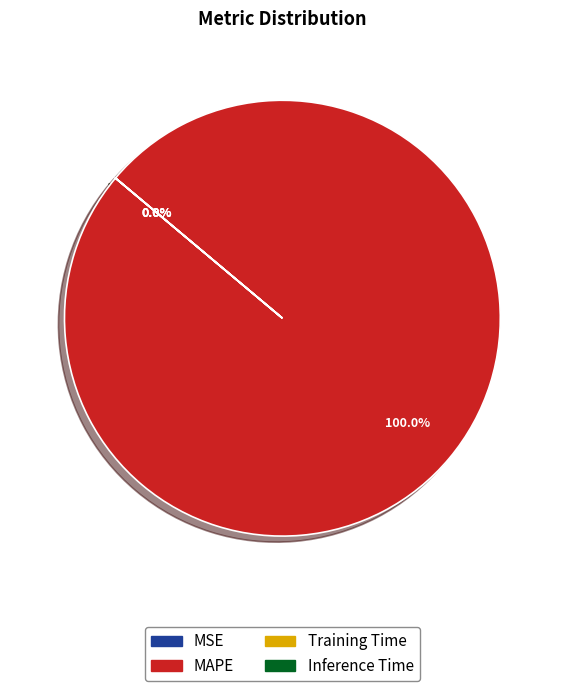

Rank the categories by value from highest to lowest.

MAPE, Training Time, MSE, Inference Time